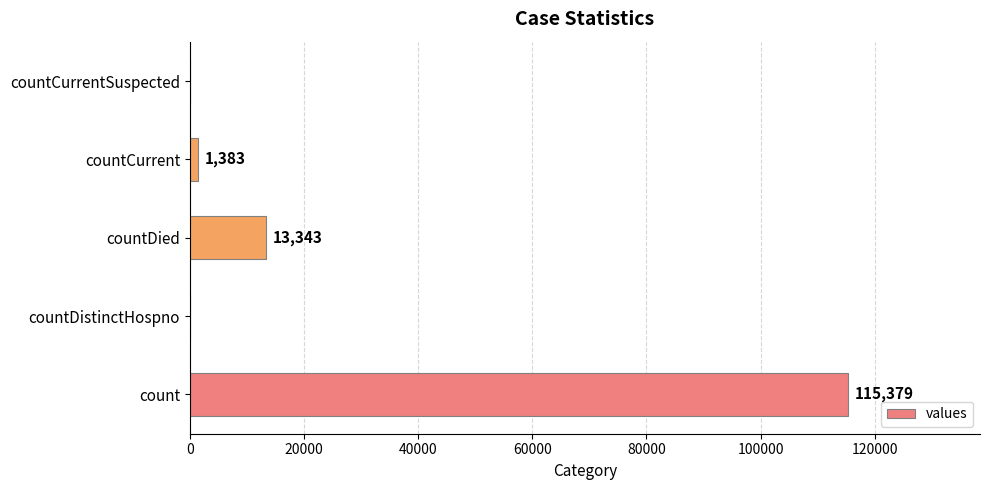

The chart shows a value of 0 at countCurrentSuspected. True or false?

True